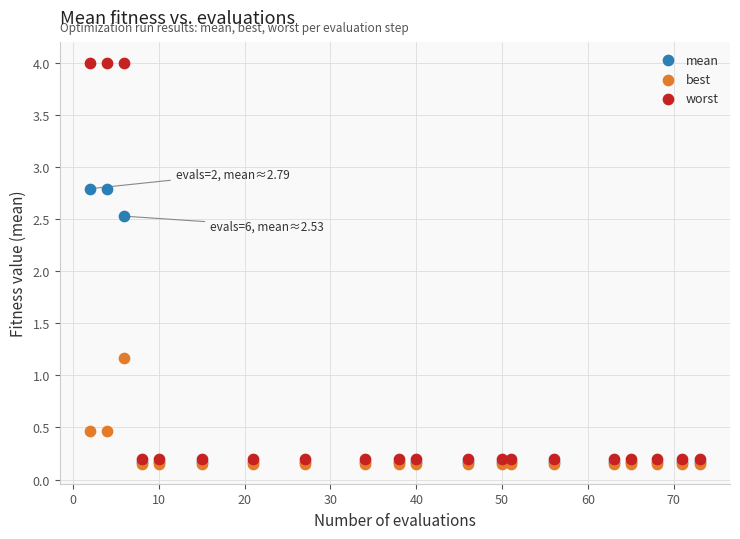

What are all the series names shown in the legend?

mean, best, worst